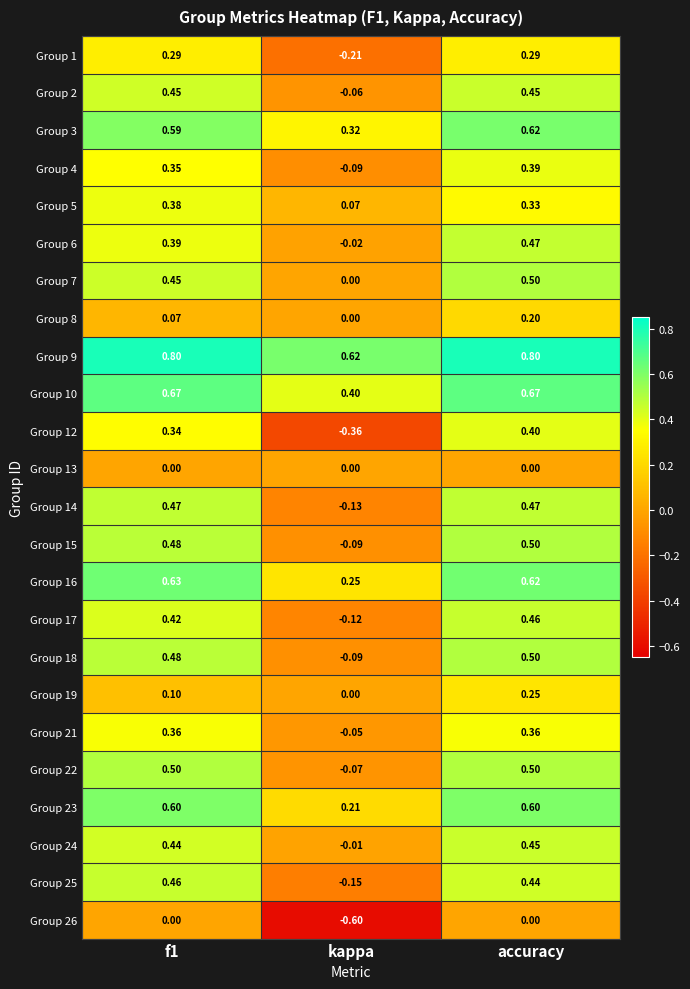

At which category is the sum across all series the highest?

accuracy